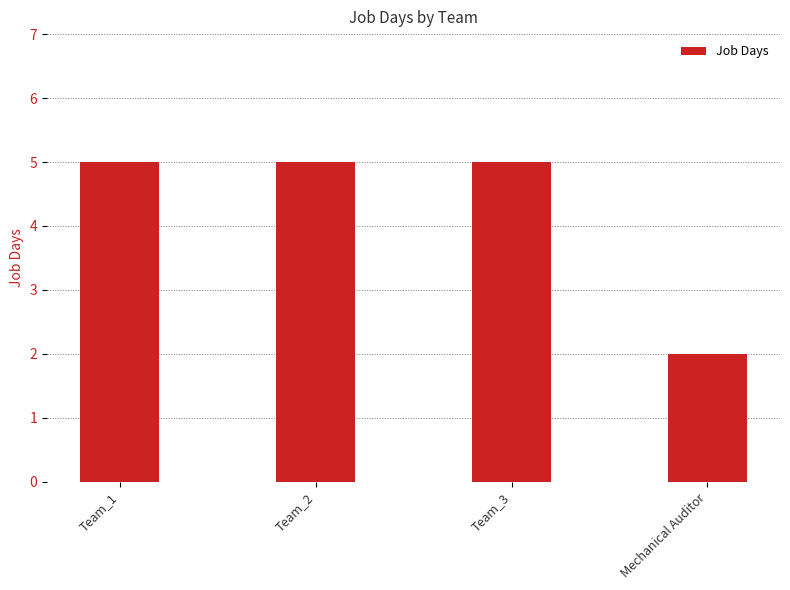

Are the bars horizontal?

No